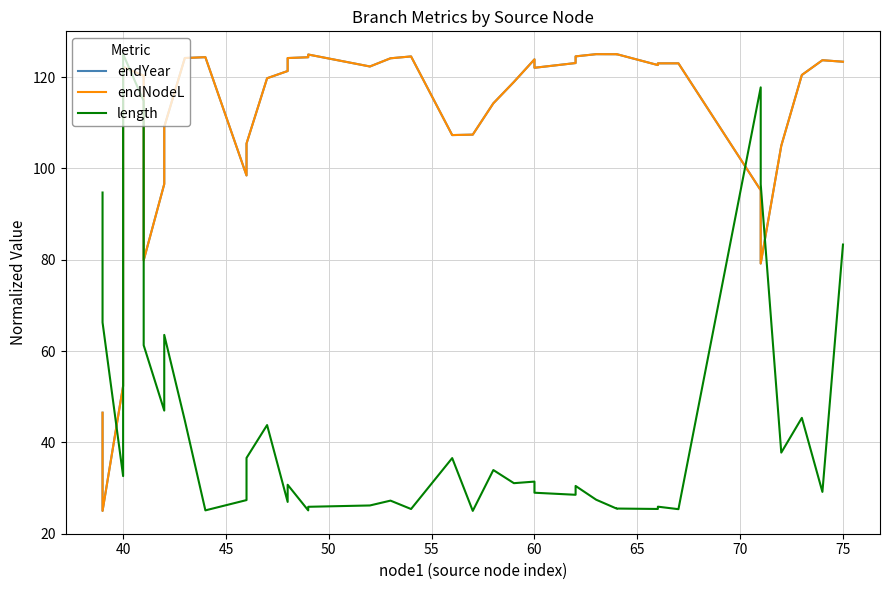

What is the maximum value for length?

125.0